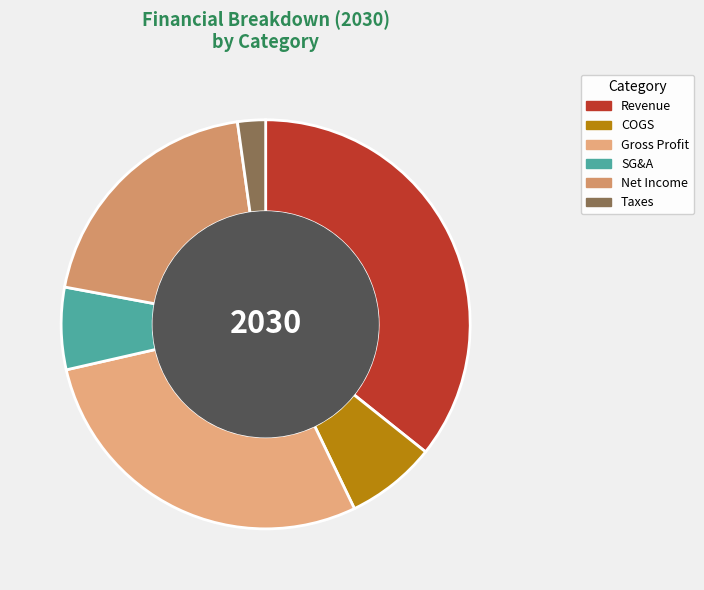

What is the change in value from Revenue to Taxes?

-5160